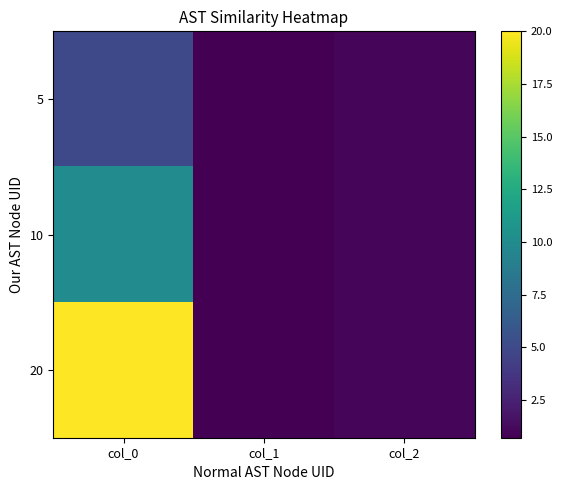

Reading left to right, extract all data points from this chart.

5: col_0=5.0	col_1=0.7	col_2=1.0
10: col_0=10.0	col_1=0.7	col_2=1.0
20: col_0=20.0	col_1=0.7	col_2=1.0